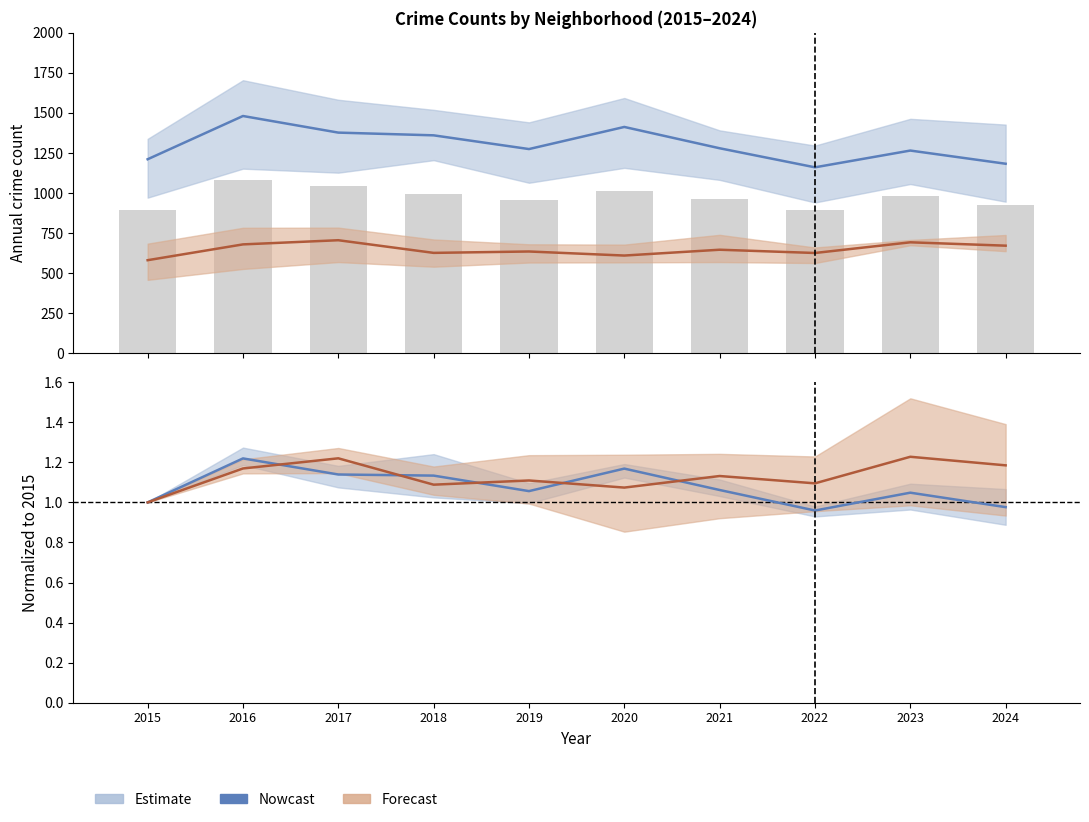

At which category does the chart reach its peak across all series?

2016